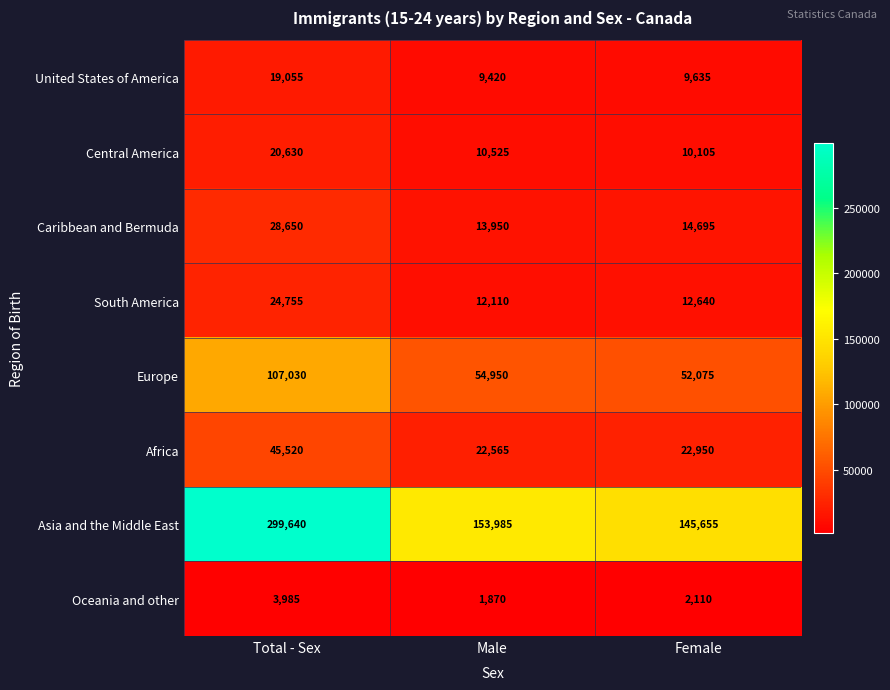

What is the difference between the South America values at Total - Sex and Female?

12115